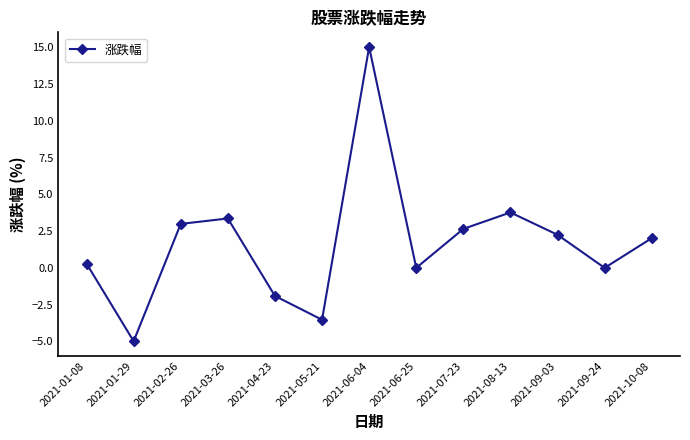

Which label corresponds to the largest value in the chart?

2021-06-04